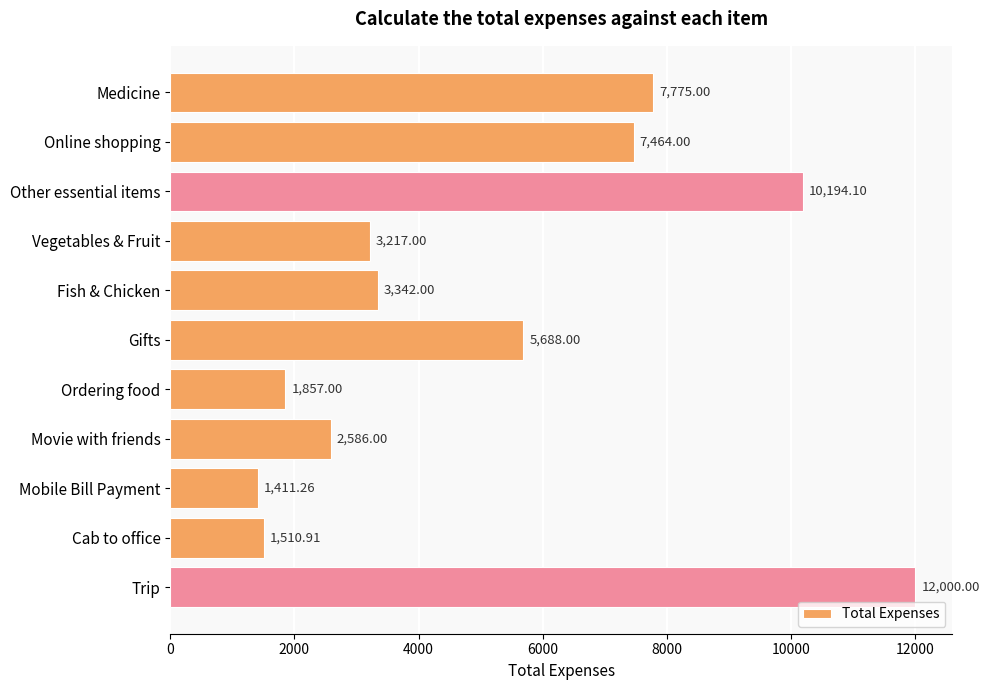

Are the bars grouped side by side (vs. stacked)?

No